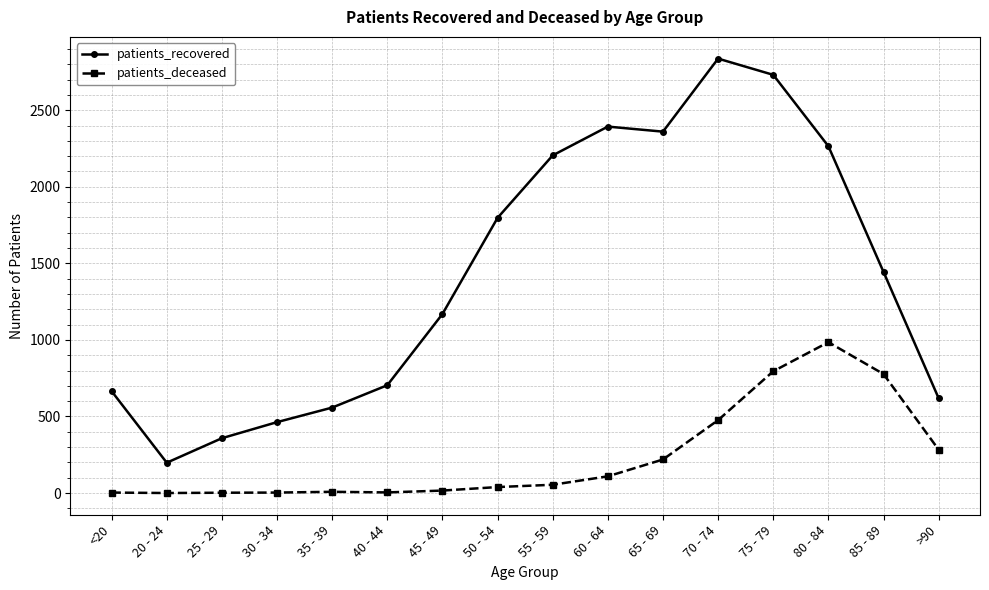

True or false: patients_recovered has a value of 814 at 50 - 54.

False